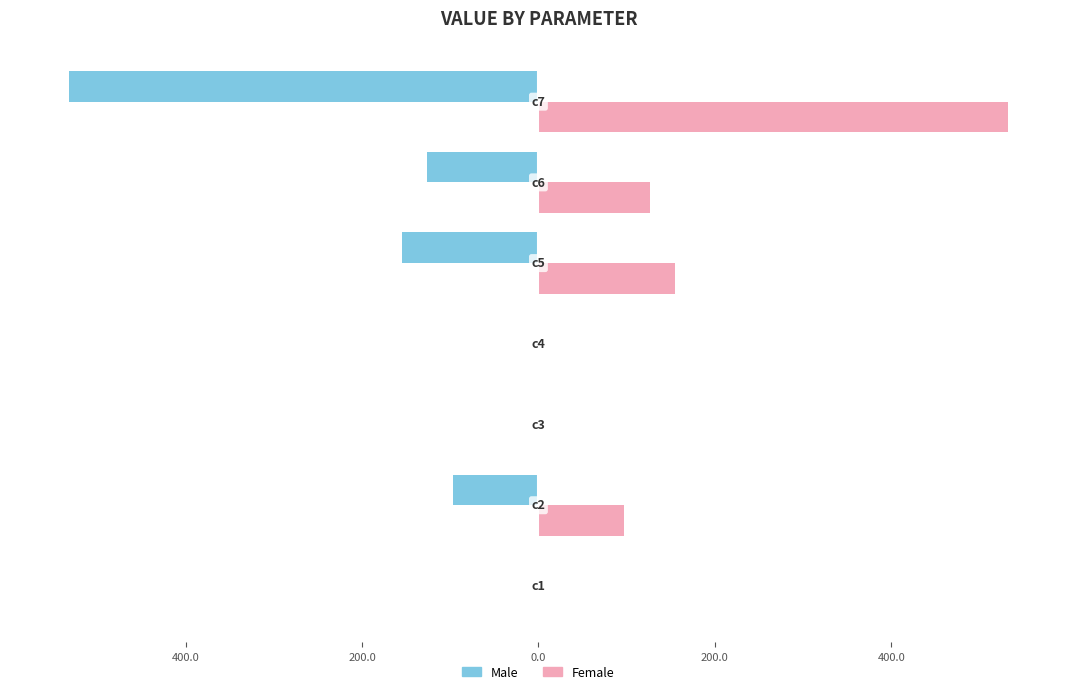

What are all the series names shown in the legend?

Male, Female